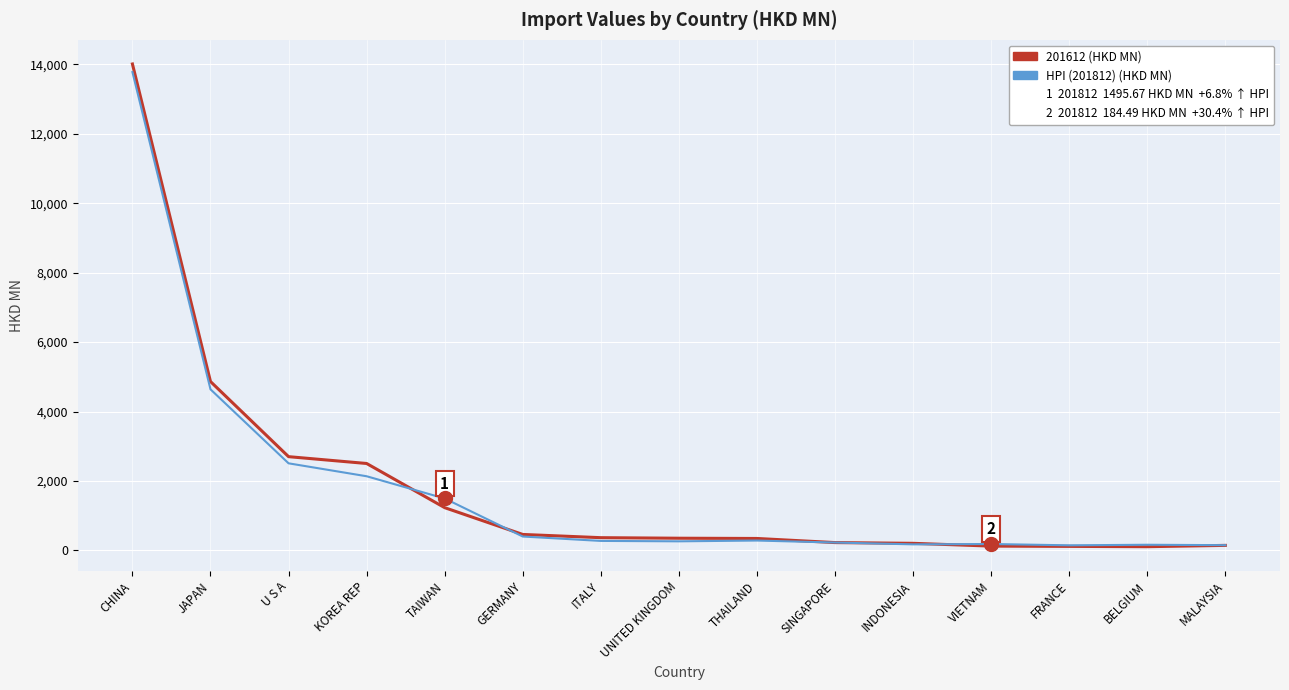

What is the maximum value shown in the chart?

14012.0